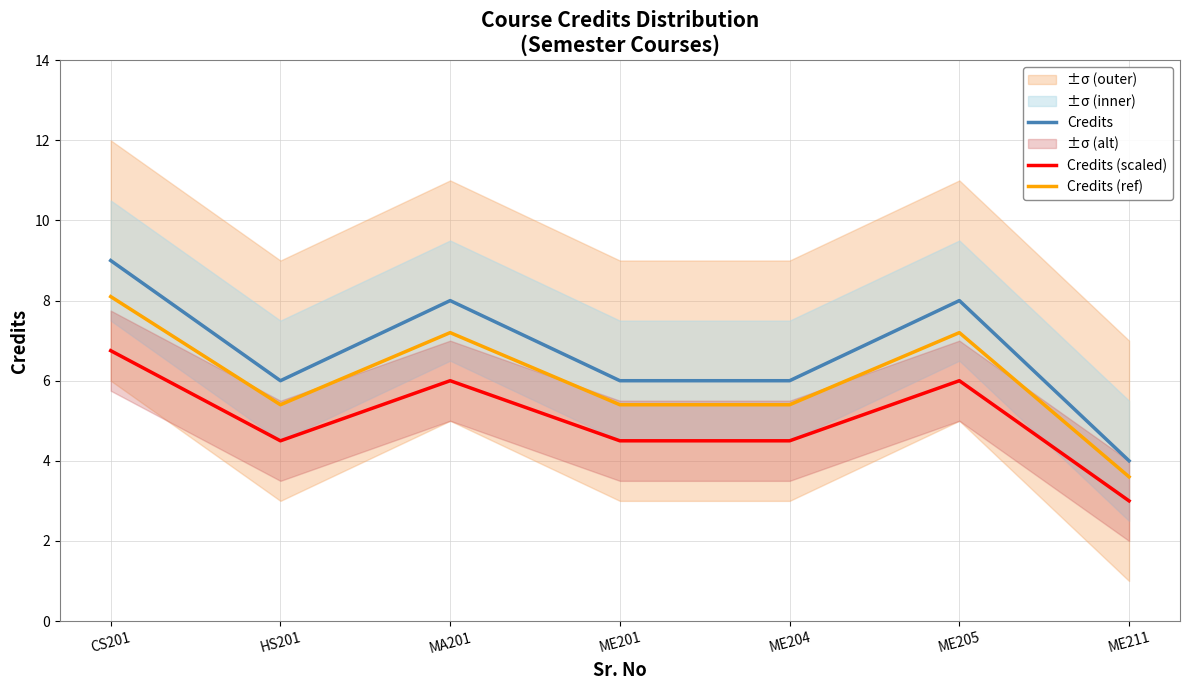

Count the Credits values in the range 6 to 8.

5